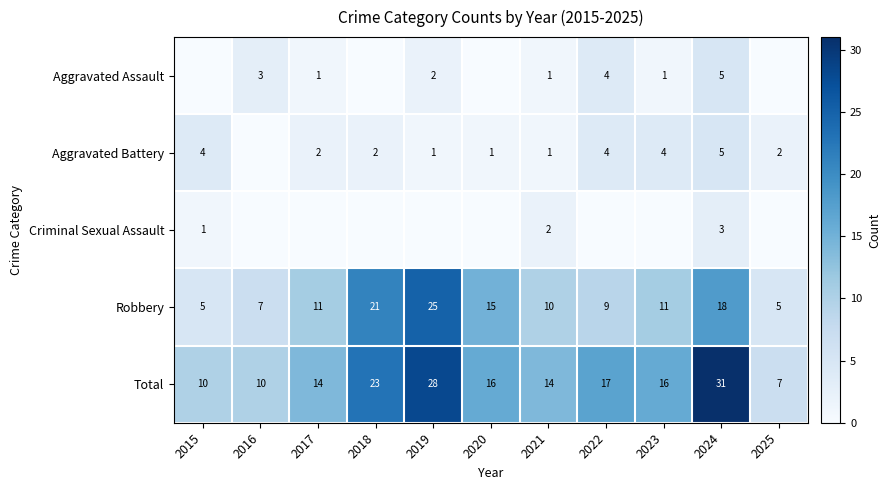

The Aggravated Assault series shows 1 at 2023. True or false?

True